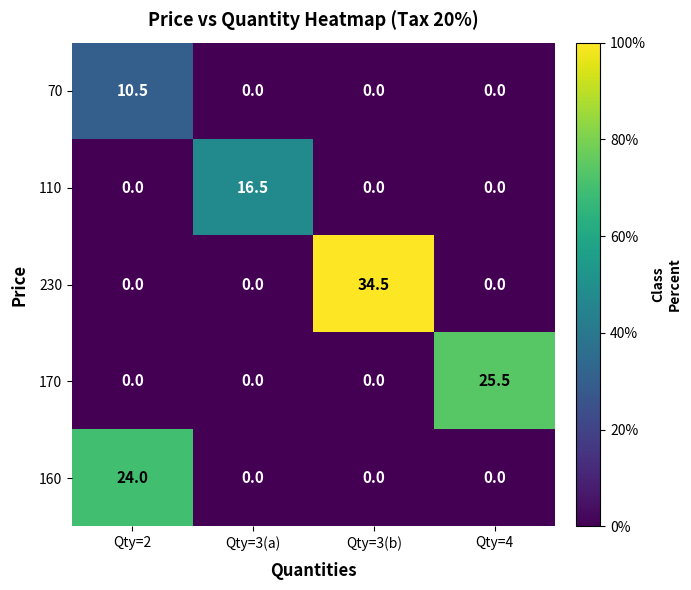

Which series has the largest total across all categories?

230